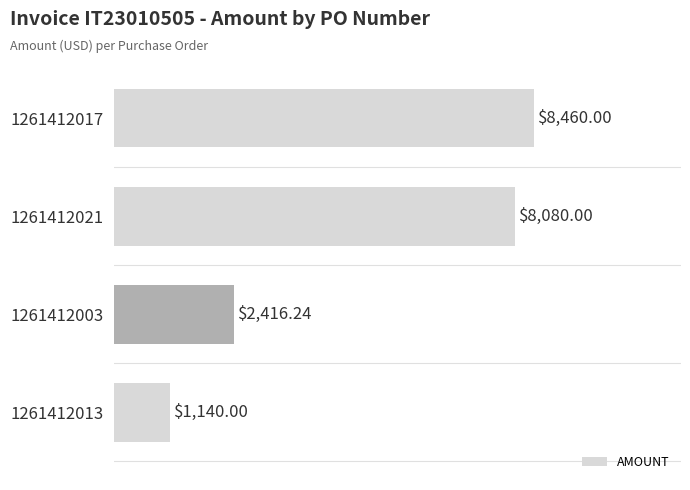

What is the ratio of the value at 1261412003 to the value at 1261412017?

0.3